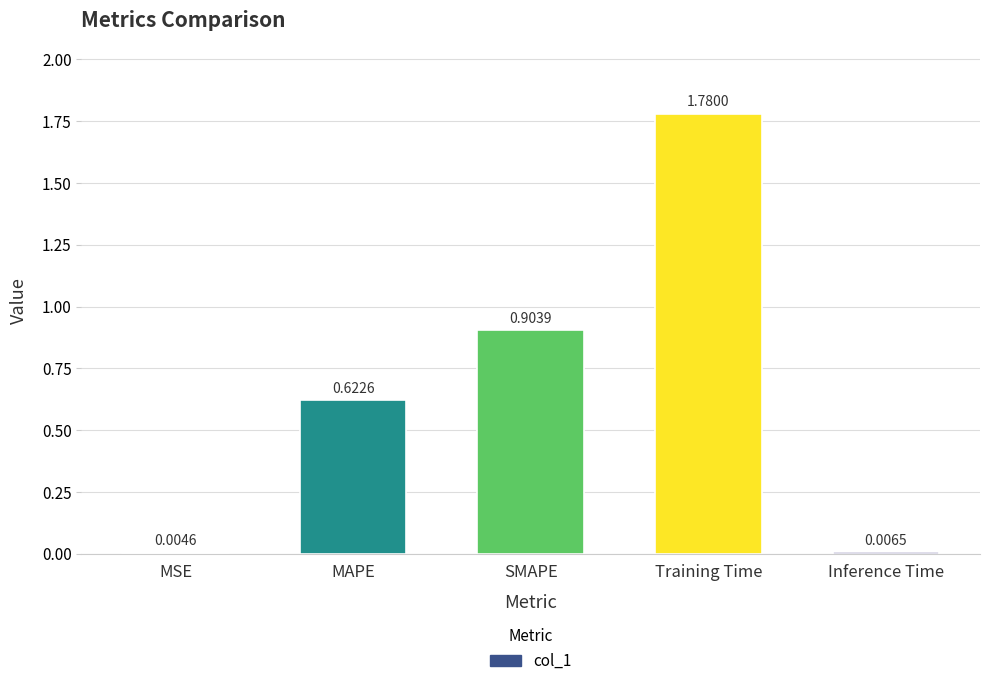

Which label corresponds to the largest value in the chart?

Training Time